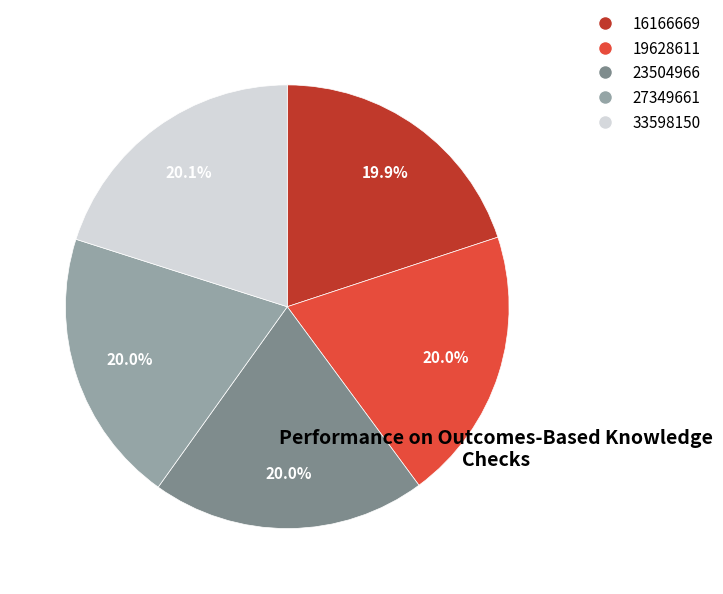

To the nearest percent, what is the average slice percentage?

20%